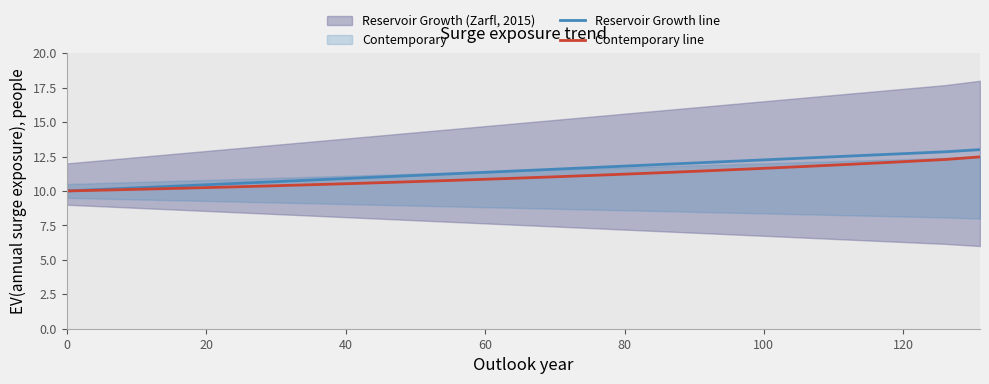

Which series has the widest spread of values?

Reservoir Growth line